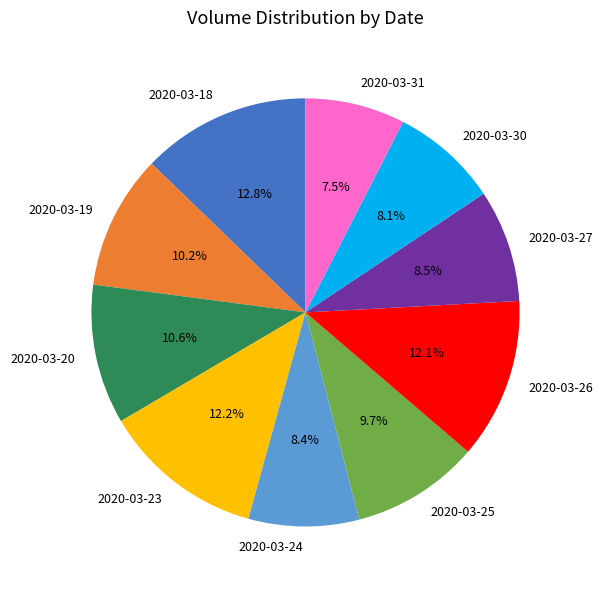

To the nearest percent, what is the average slice percentage?

10%